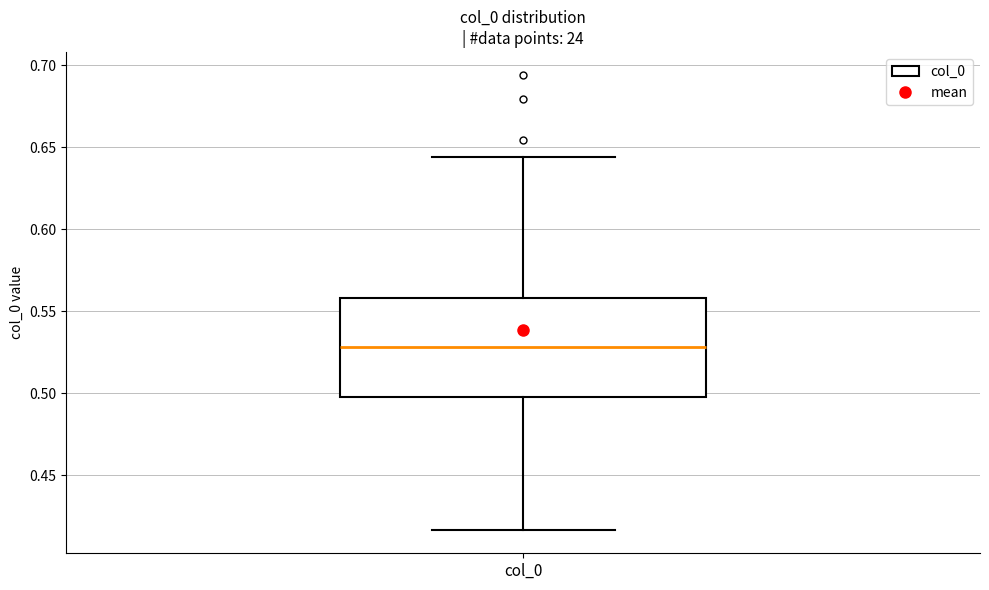

Where does the median line of the box for col_0 sit on the y-axis? The values are not printed on the chart, so give them approximately, as read against the axis.

0.530